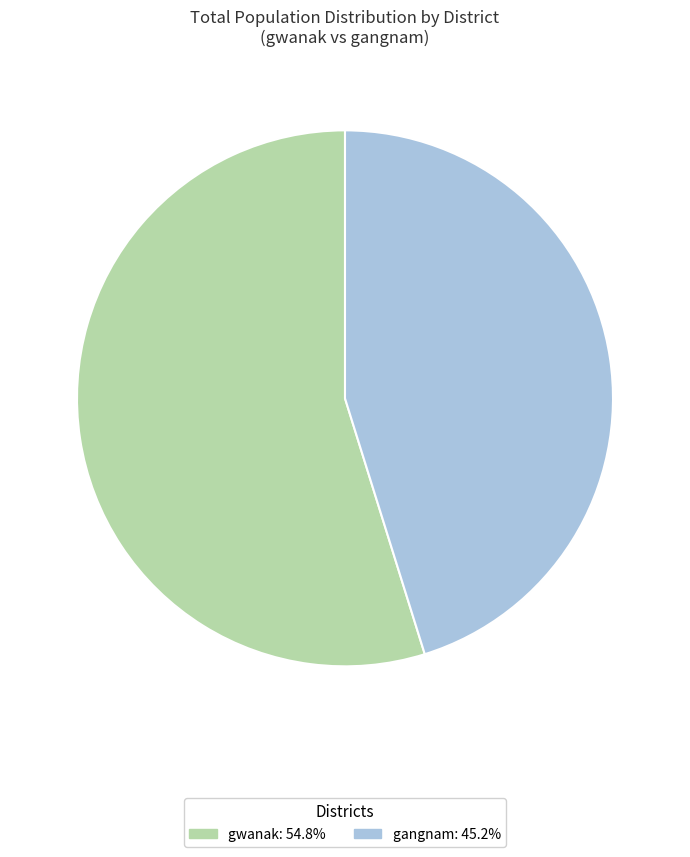

Which slice is the smallest?

gangnam